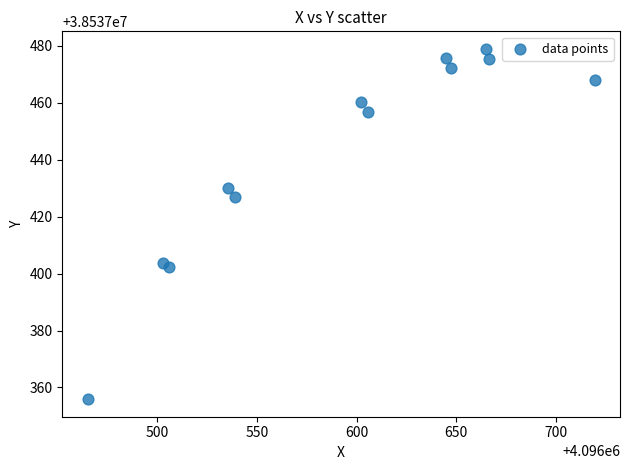

What Y value in the scatter plot is closest to 38537417?

38537427.0